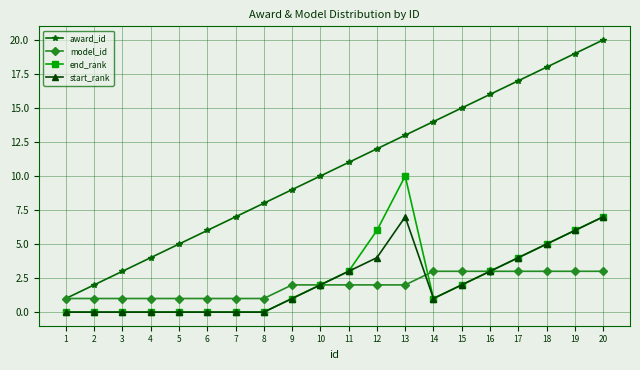

What is the total value across all series at 4?

5